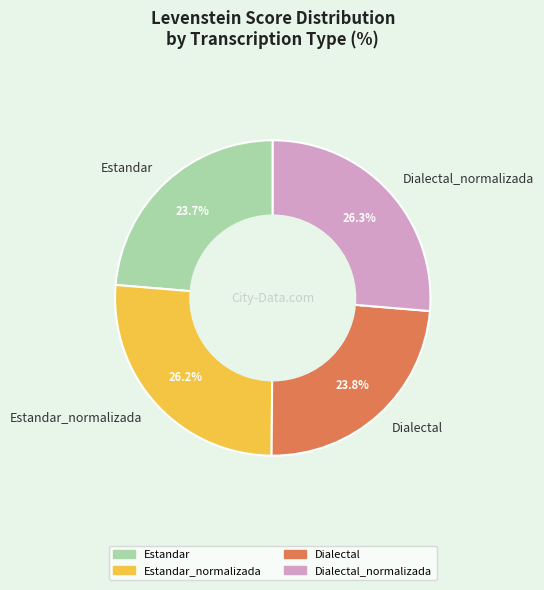

To the nearest percent, what percentage of the pie is Dialectal_normalizada?

26%